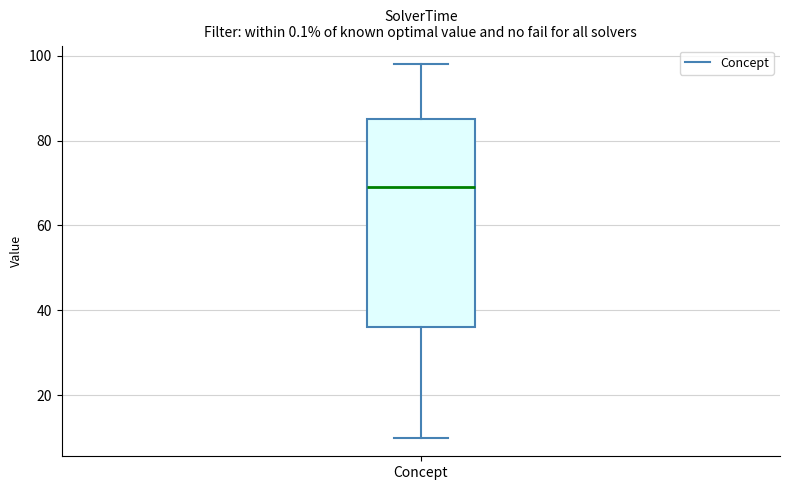

Where does the upper whisker of the box for Concept end on the y-axis? The values are not printed on the chart, so give them approximately, as read against the axis.

98